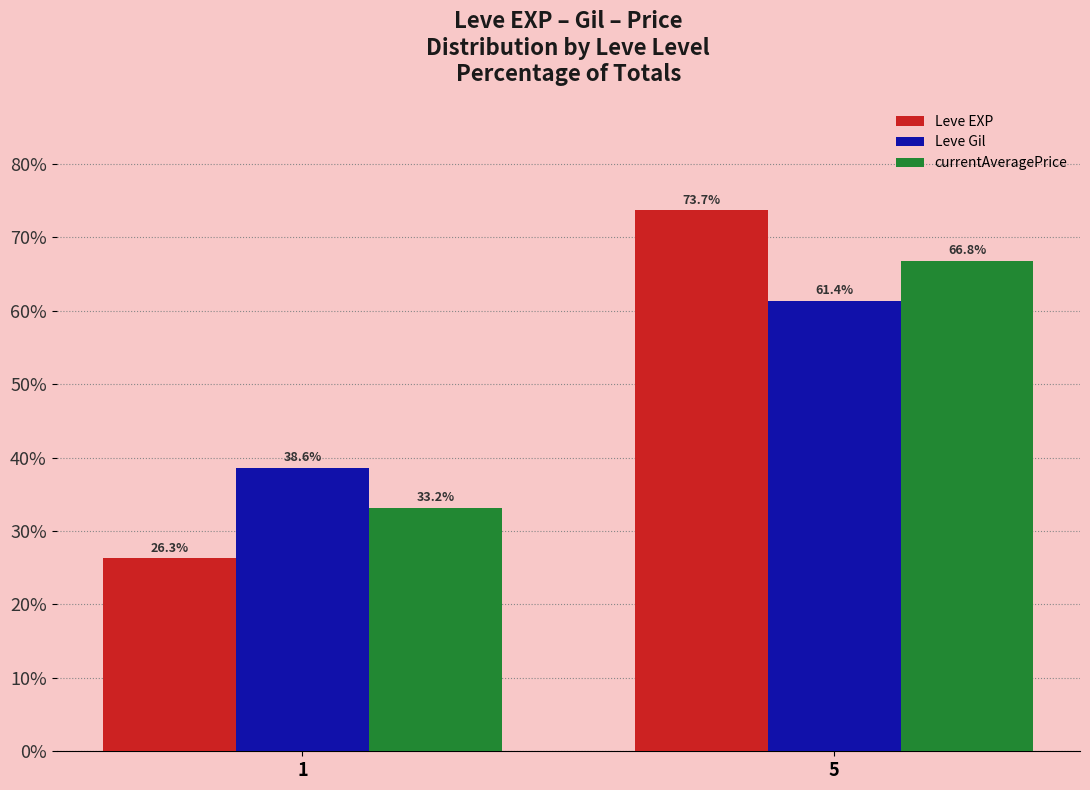

At how many categories does at least one series exceed 44?

1